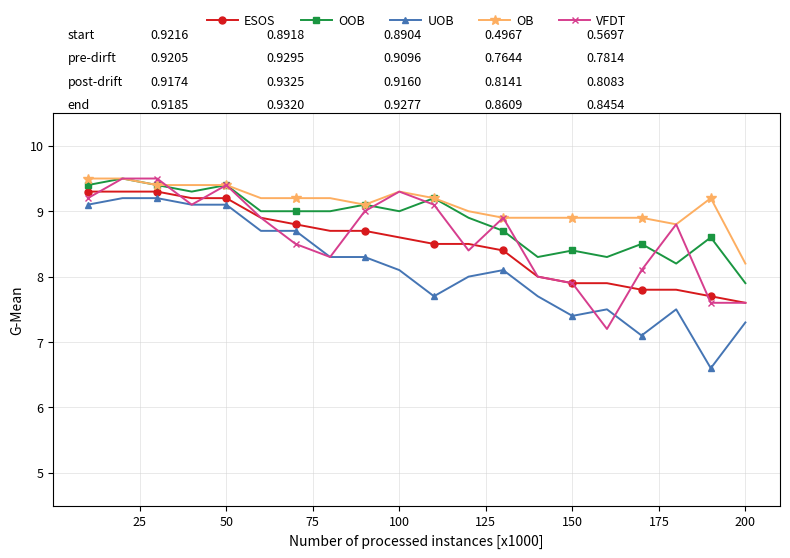

Which series has the largest range (max minus min)?

UOB